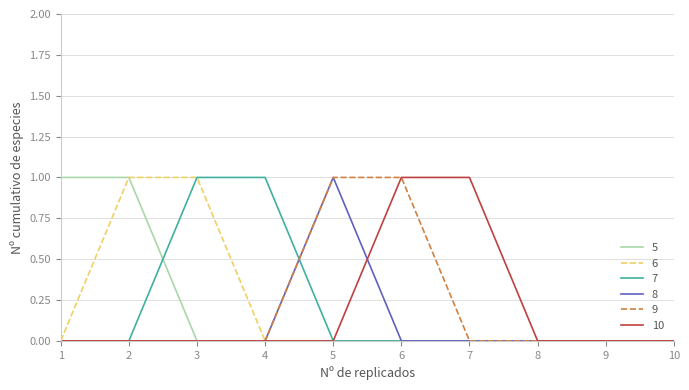

True or false: 9 has a value of 0 at 3.

True